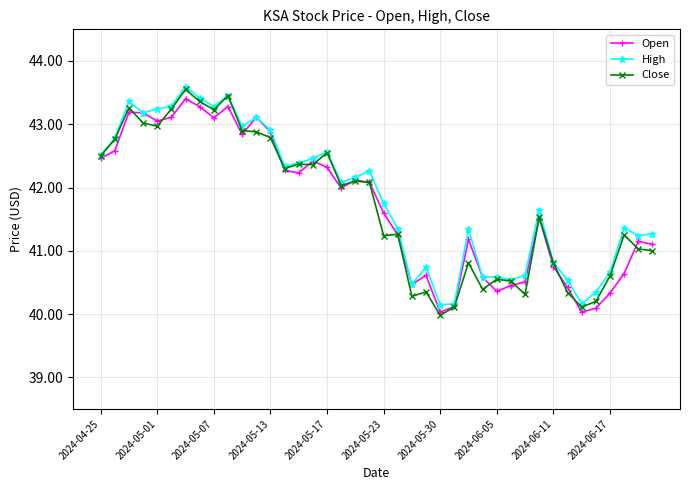

What is the highest value of the Close series?

43.5